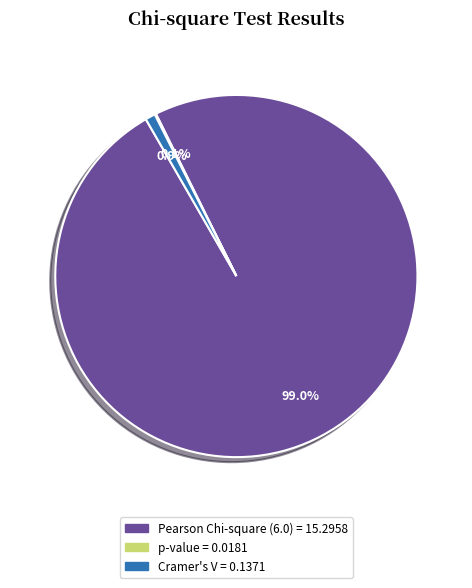

Is there any slice that represents more than half of the pie?

Yes